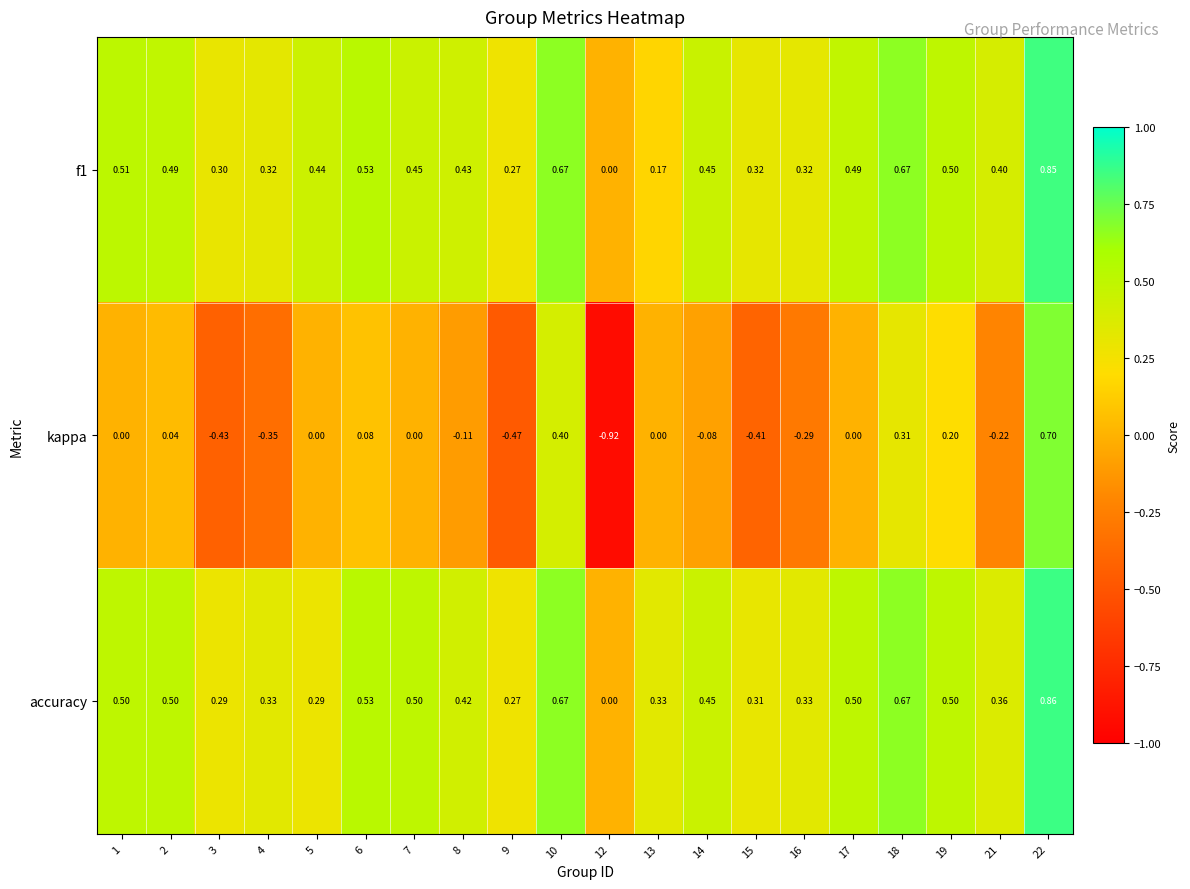

Between 4 and 6, which series saw the biggest shift?

kappa